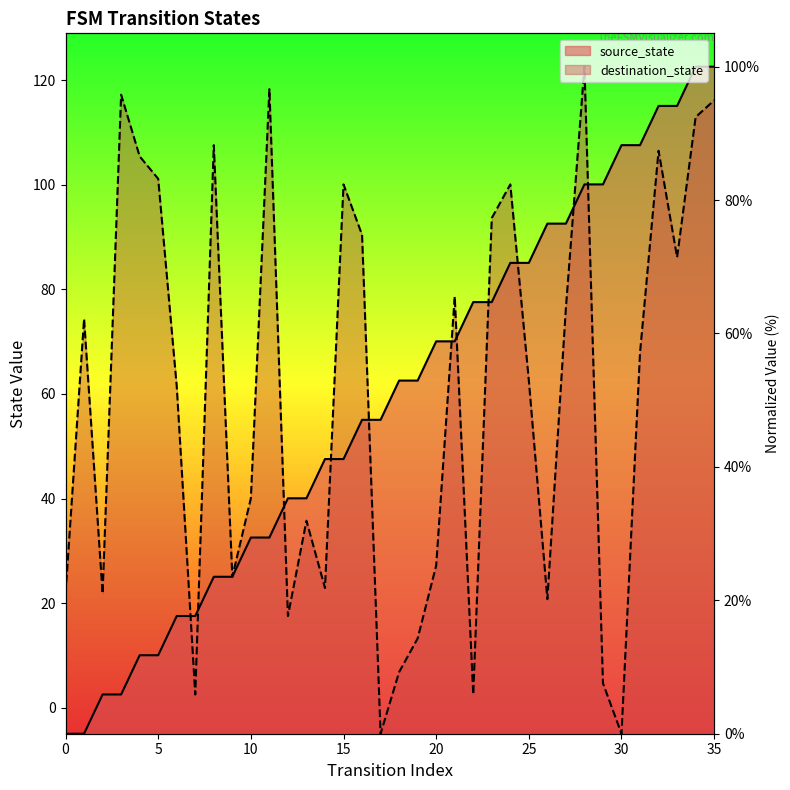

Reading left to right, extract all data points from this chart.

source_state: 0=0.0	1=0.0	2=5.9	3=5.9	4=11.8	5=11.8	6=17.6	7=17.6	8=23.5	9=23.5	10=29.4	11=29.4	12=35.3	13=35.3	14=41.2	15=41.2	16=47.1	17=47.1	18=52.9	19=52.9	20=58.8	21=58.8	22=64.7	23=64.7	24=70.6	25=70.6	26=76.5	27=76.5	28=82.4	29=82.4	30=88.2	31=88.2	32=94.1	33=94.1	34=100.0	35=100.0
destination_state: 0=21.0	1=62.2	2=21.0	3=95.8	4=86.6	5=83.2	6=52.1	7=5.9	8=88.2	9=23.5	10=35.3	11=96.6	12=17.6	13=31.9	14=21.8	15=82.4	16=74.8	17=0.0	18=9.2	19=14.3	20=25.2	21=65.5	22=5.9	23=77.3	24=82.4	25=52.9	26=20.2	27=63.9	28=100.0	29=7.6	30=0.0	31=57.1	32=87.4	33=71.4	34=92.4	35=95.0